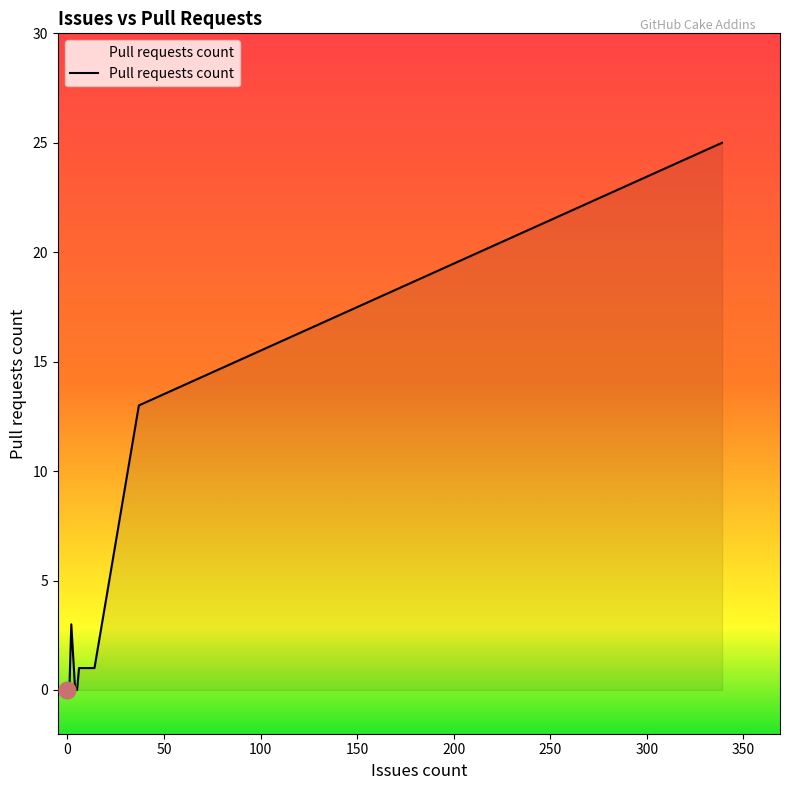

The value at 0 is 0. True or false?

True